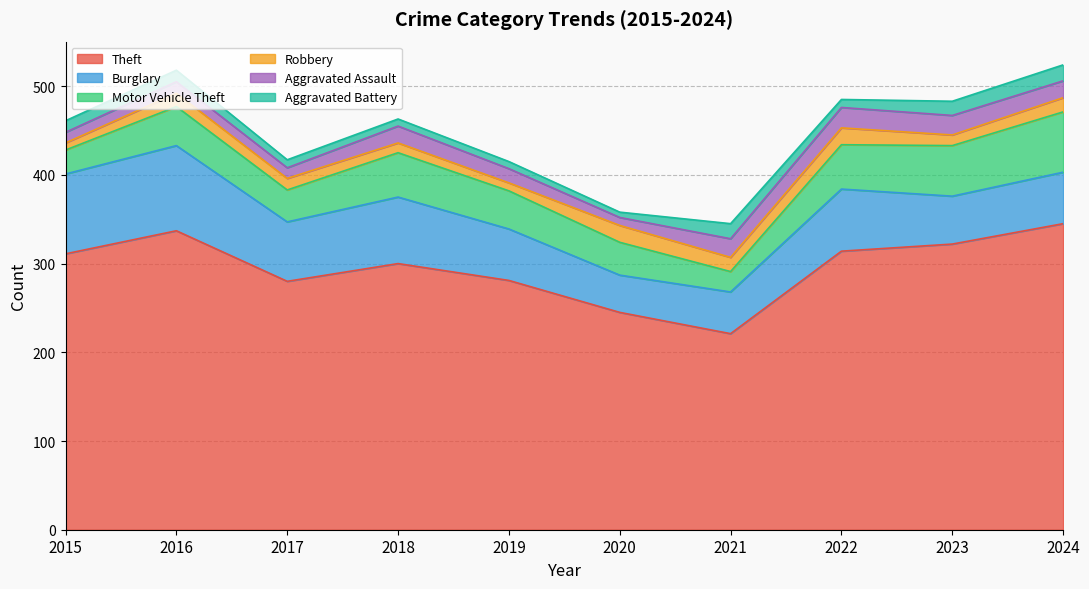

True or false: Aggravated Assault and Aggravated Battery intersect in this chart.

False